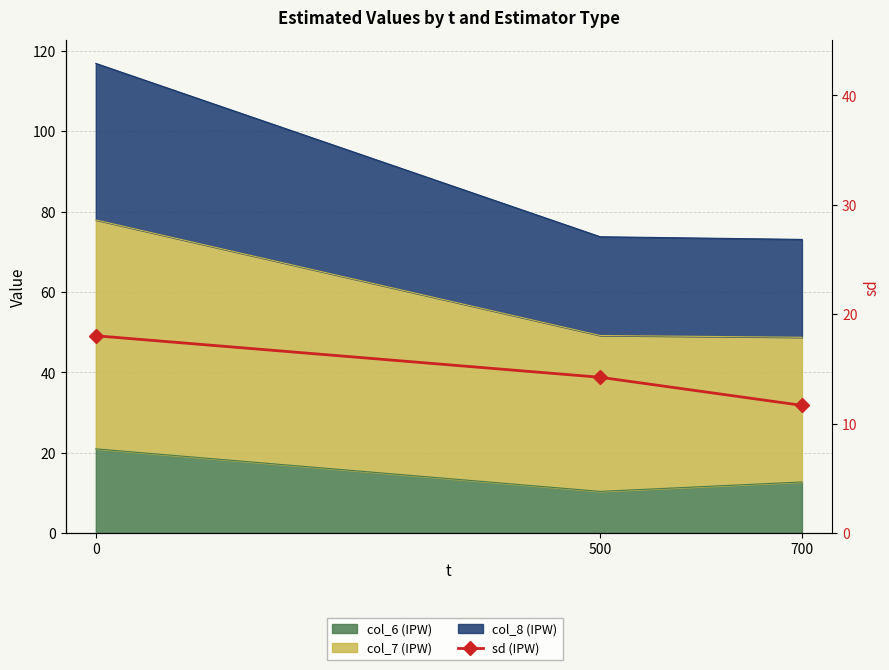

Reading left to right, what are all the values shown in this chart?

0=18.0	500=14.2	700=11.7